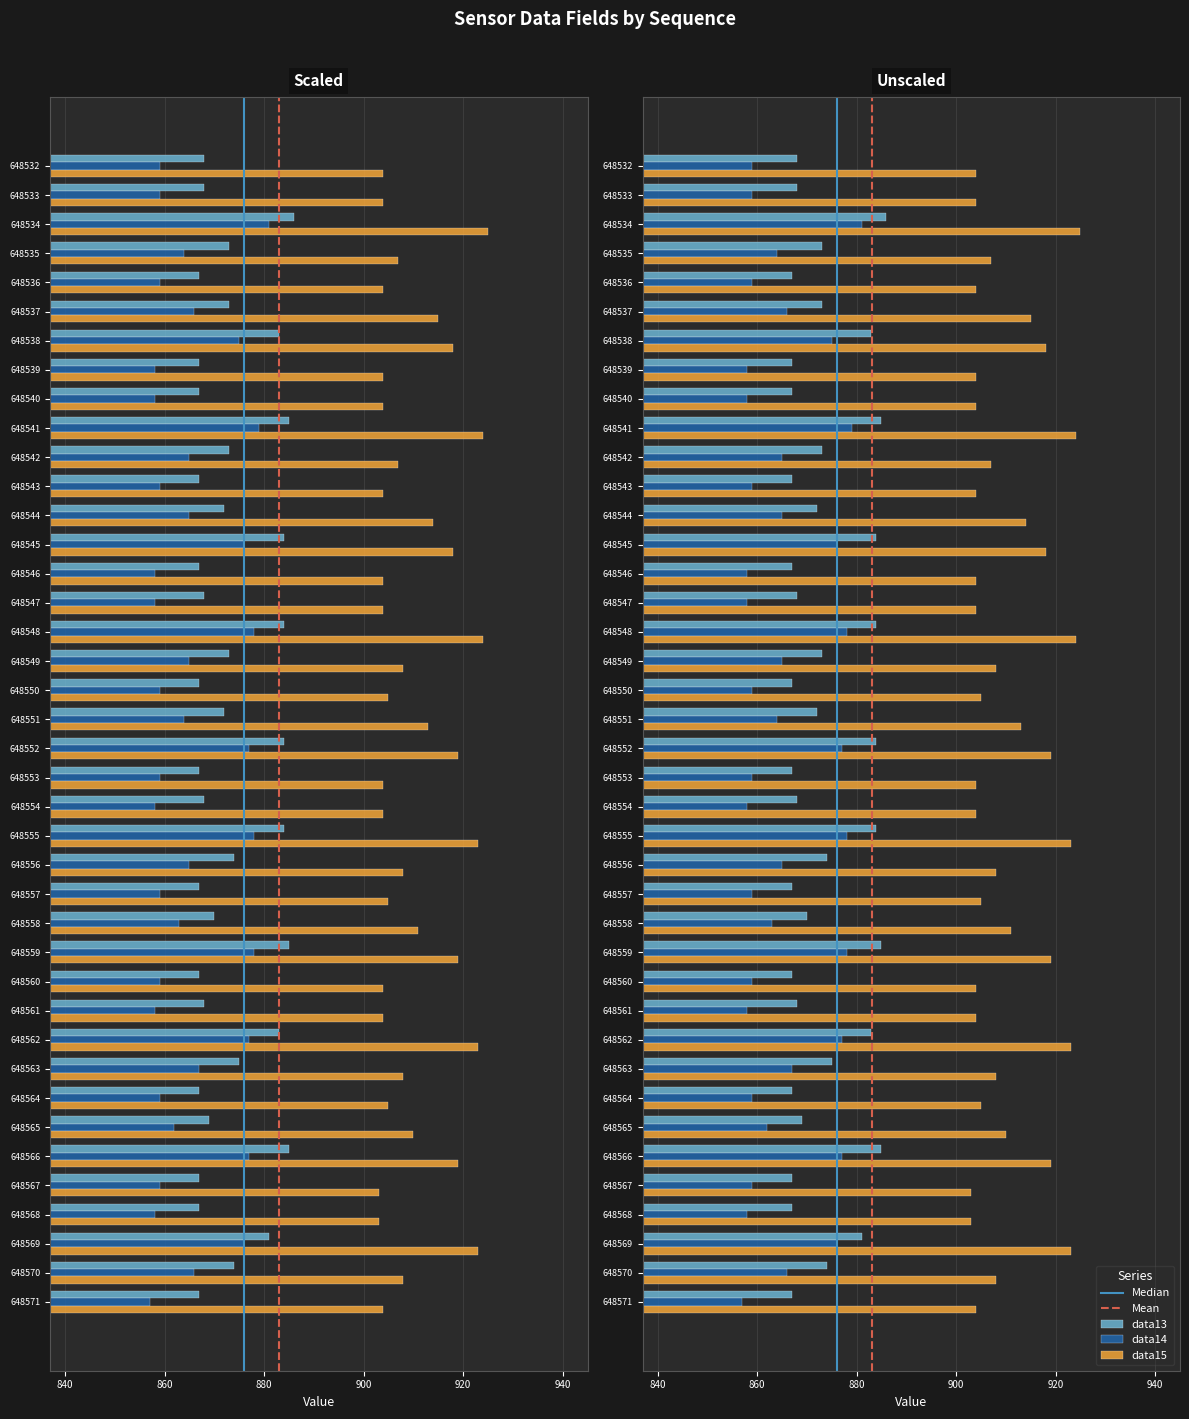

How many bars are there in each group?

3